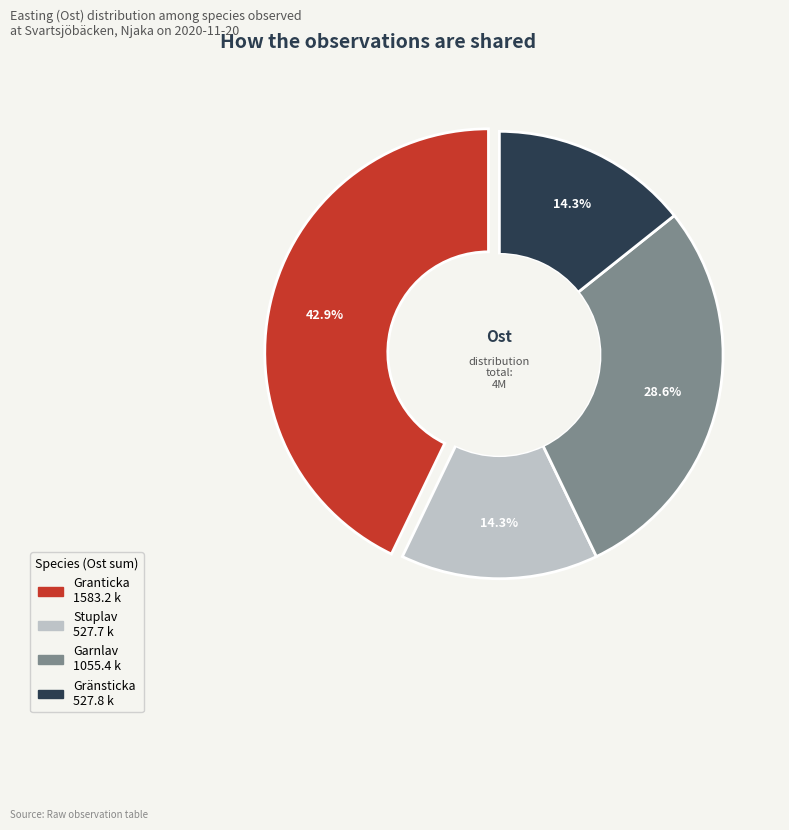

How many segments does this pie chart have?

4